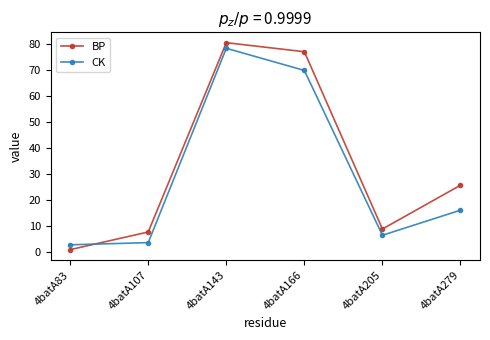

At how many categories does at least one series exceed 36?

2